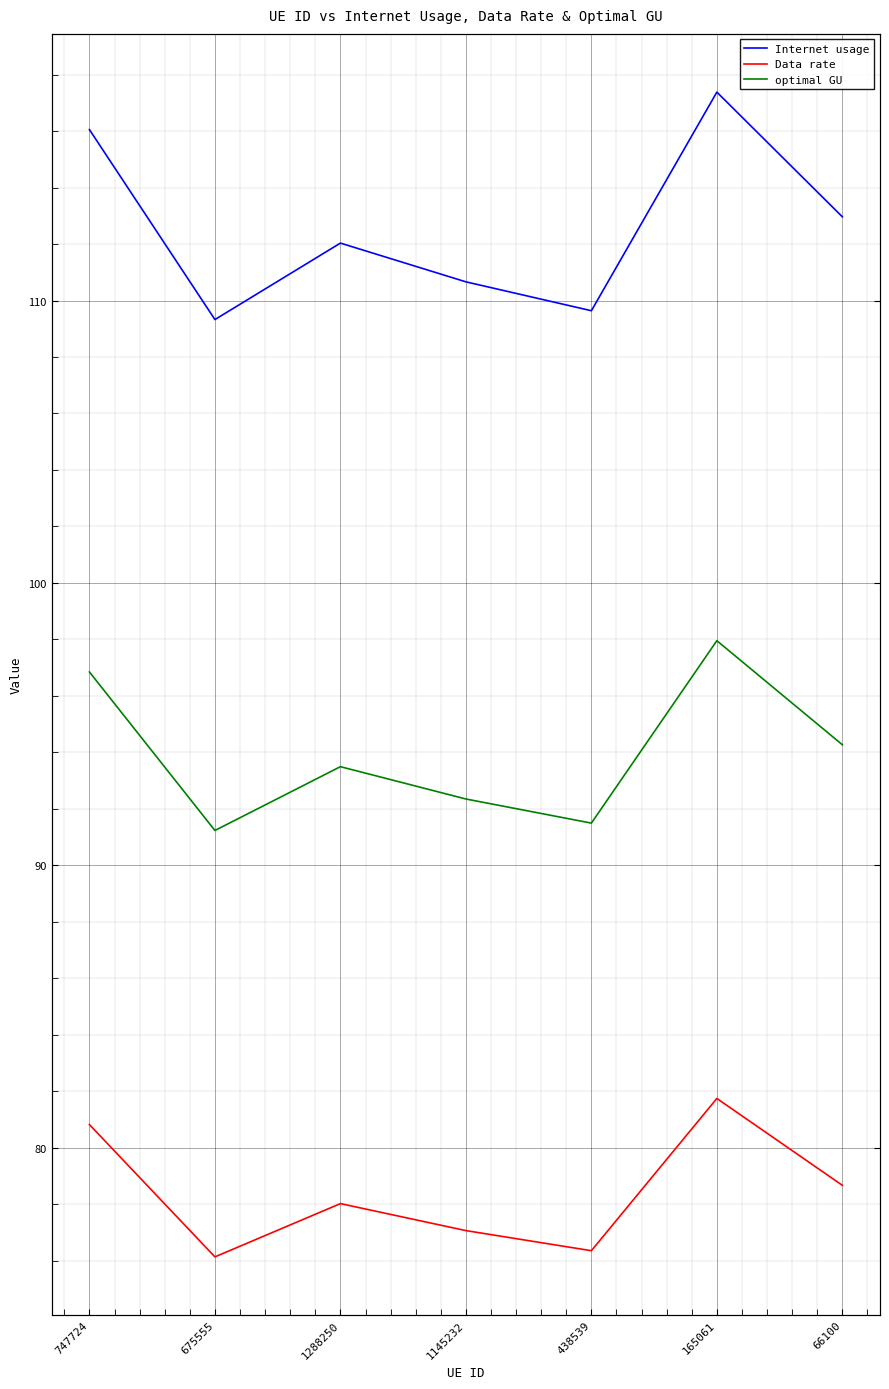

What is the sum of the Data rate values at 675555 and 747724?

157.0